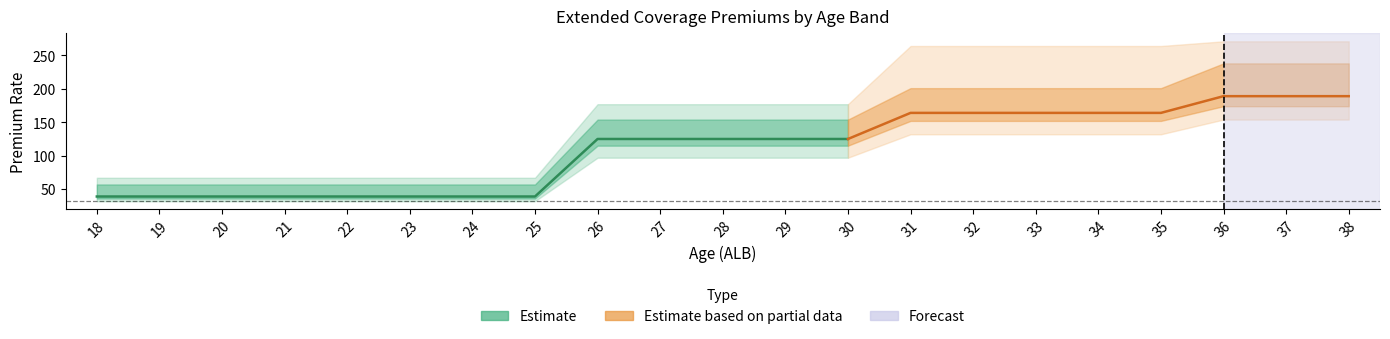

Is this an area chart (filled region under the line)?

No